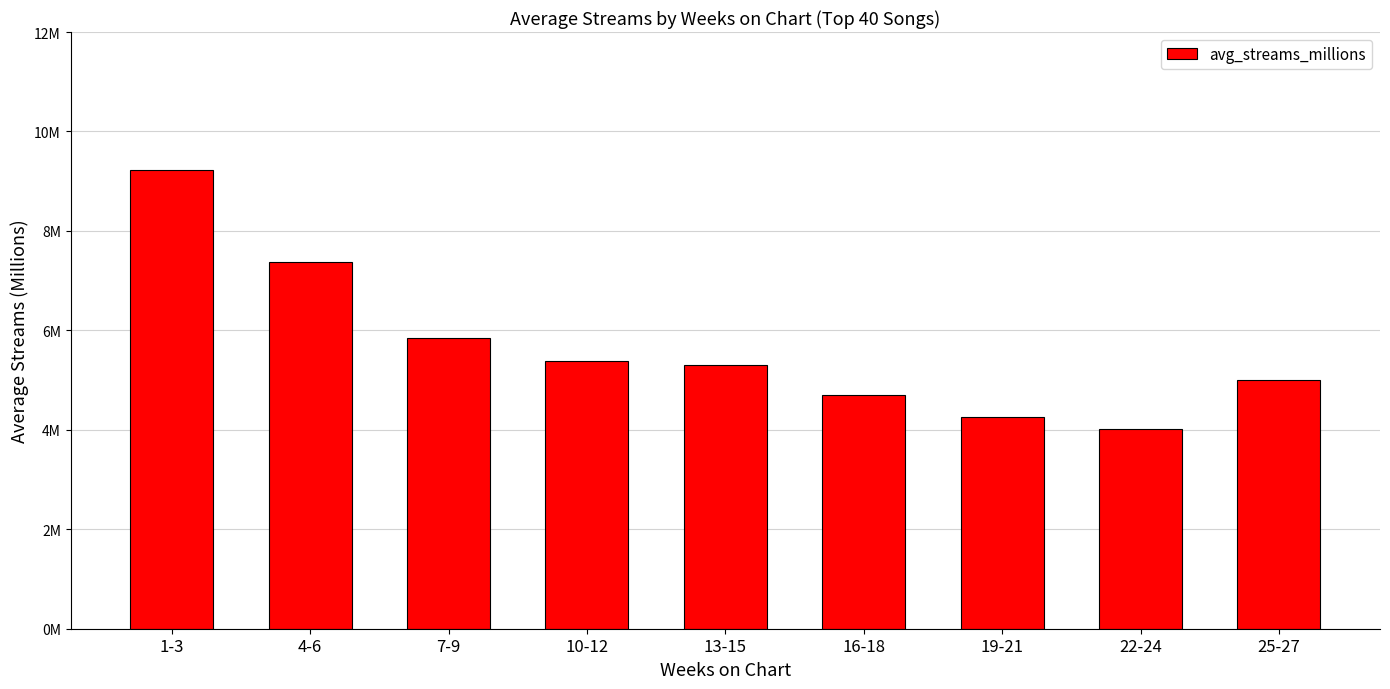

Are the bars horizontal?

No